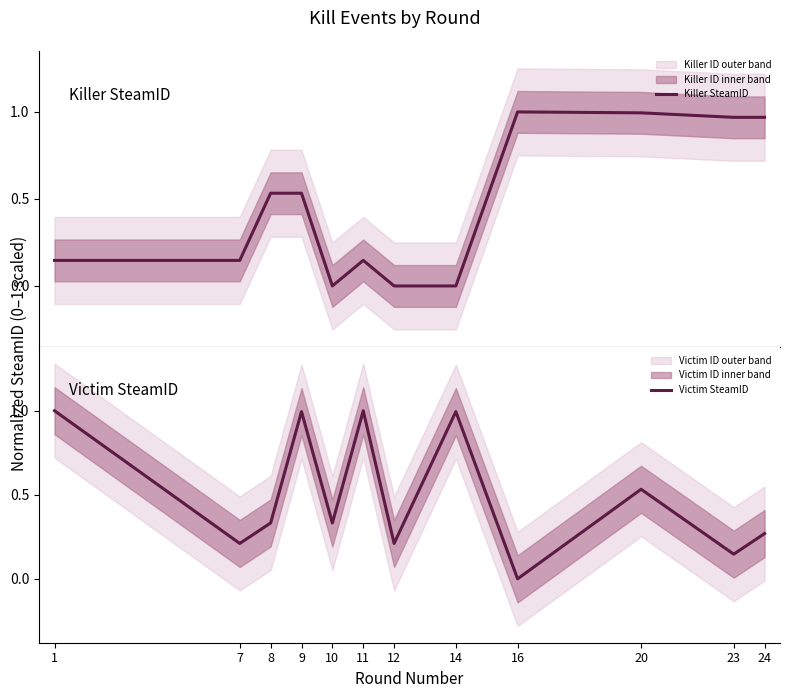

What value does the Killer SteamID series have at 23?

1.0